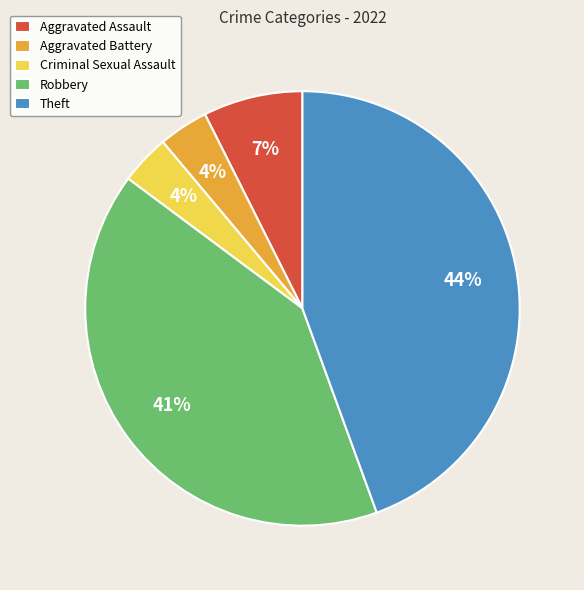

Which category has the biggest portion of the pie?

Theft